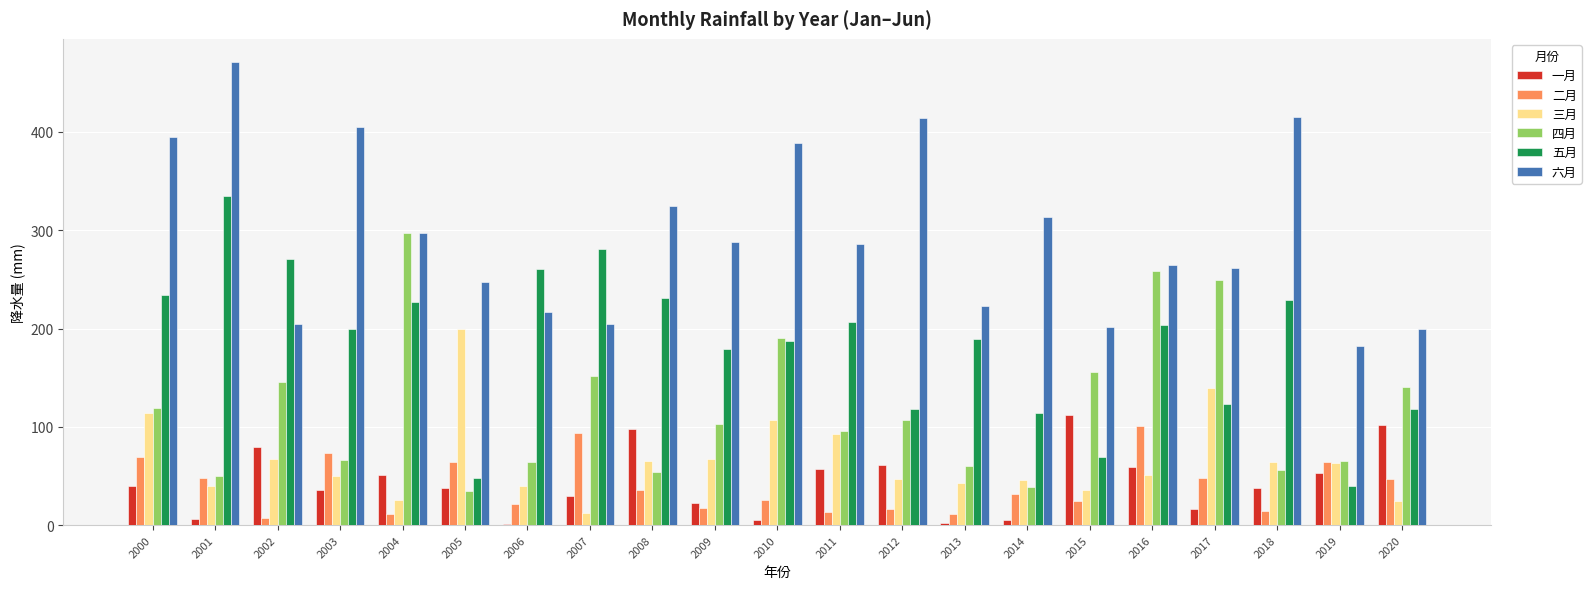

Which label corresponds to the largest value in the chart?

2001